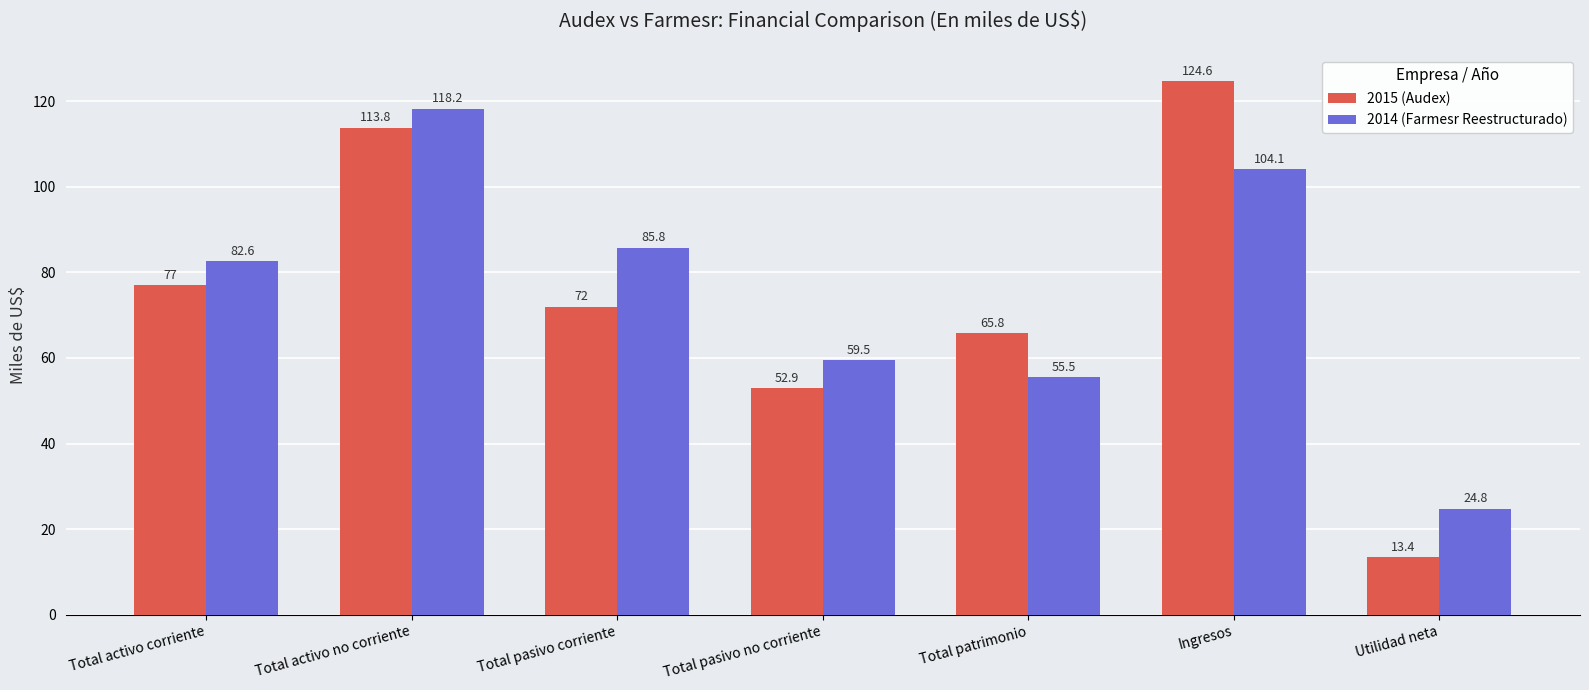

The value of 2015 (Audex) at Total patrimonio is 65.8. True or false?

True